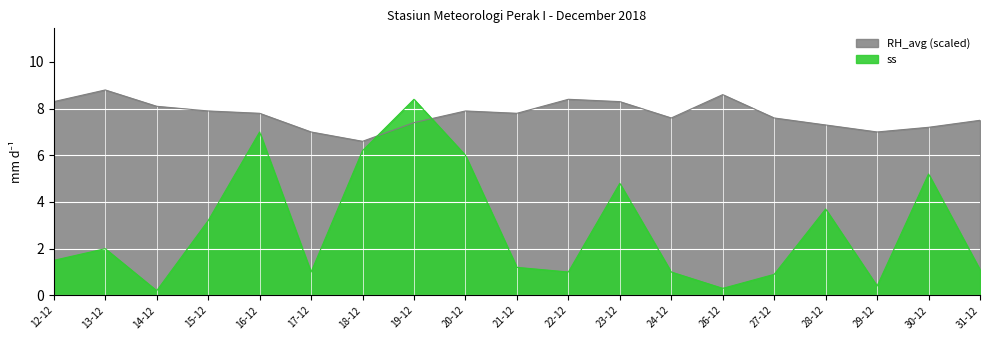

In RH_avg, how many points are higher than both neighbors (excluding endpoints)?

4